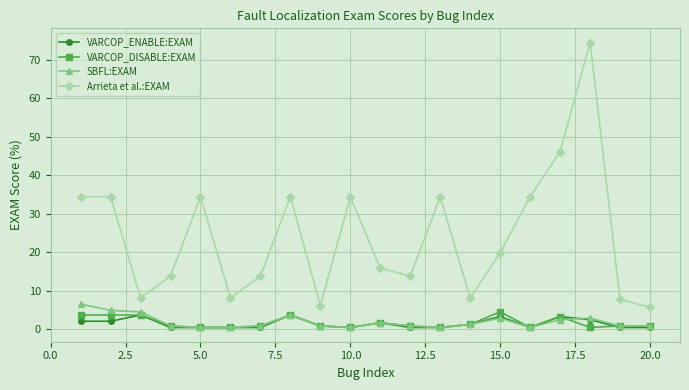

How many categories are shown in the chart?

20